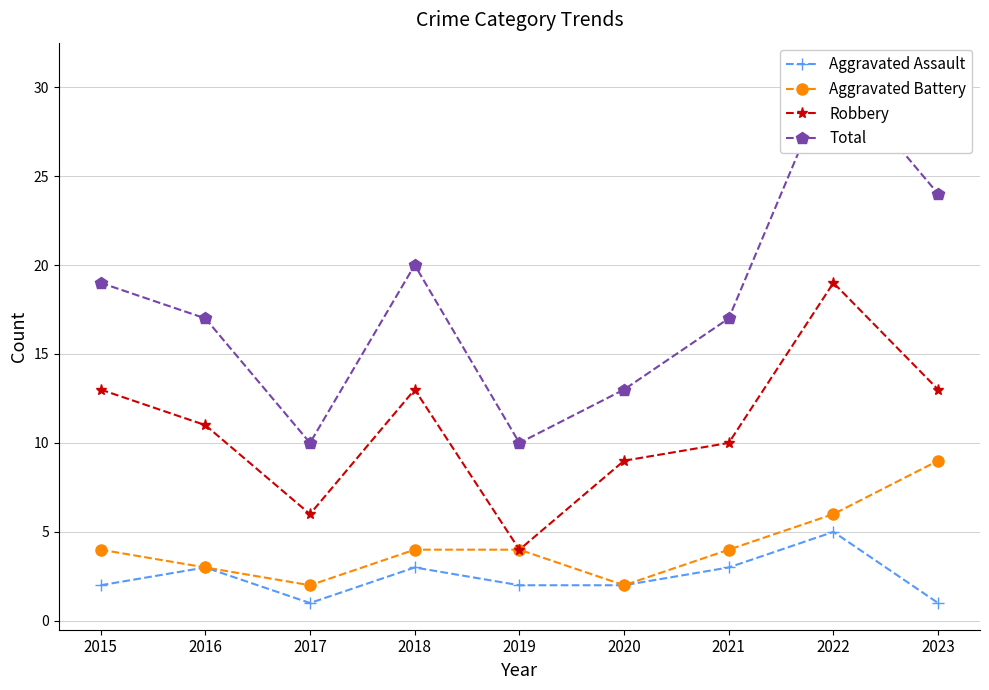

Between 2020 and 2021, which series saw the biggest shift?

Total